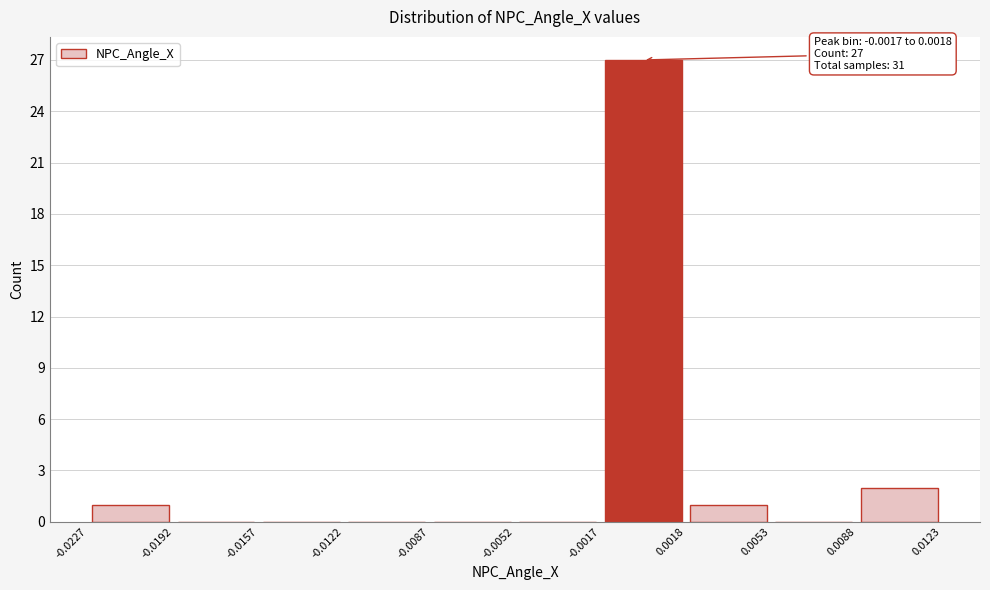

Which range on the x-axis has the tallest bar?

-0.0017 to 0.0018